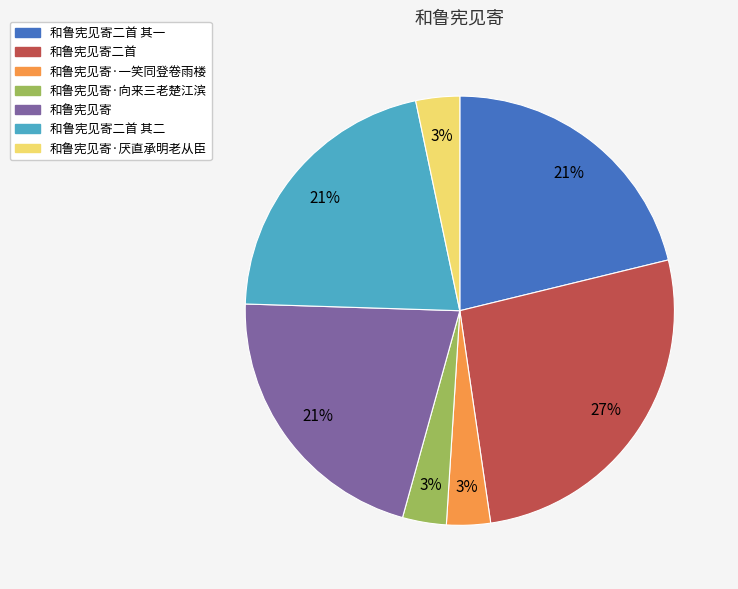

To the nearest percent, what is the combined percentage of 和鲁宪见寄·向来三老楚江滨 and 和鲁宪见寄二首 其一?

24%